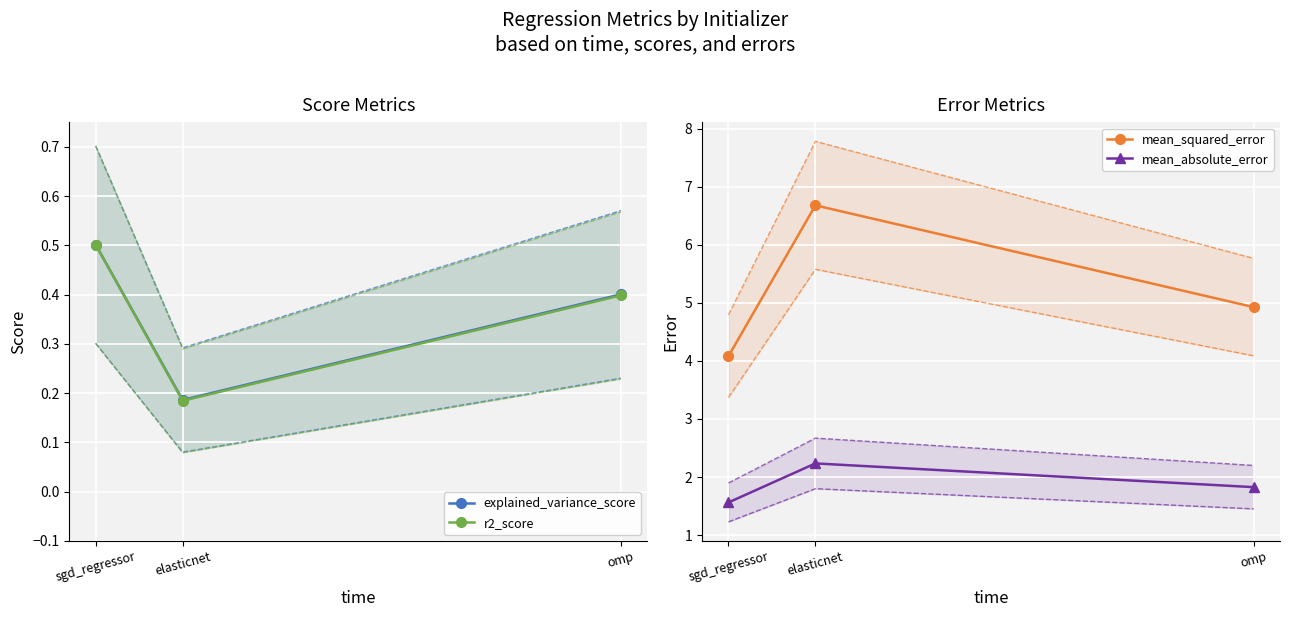

Reading right to left, what are all the values shown in this chart?

explained_variance_score: omp=0.4	elasticnet=0.2	sgd_regressor=0.5
r2_score: omp=0.4	elasticnet=0.2	sgd_regressor=0.5
mean_squared_error: omp=4.9	elasticnet=6.7	sgd_regressor=4.1
mean_absolute_error: omp=1.8	elasticnet=2.2	sgd_regressor=1.6